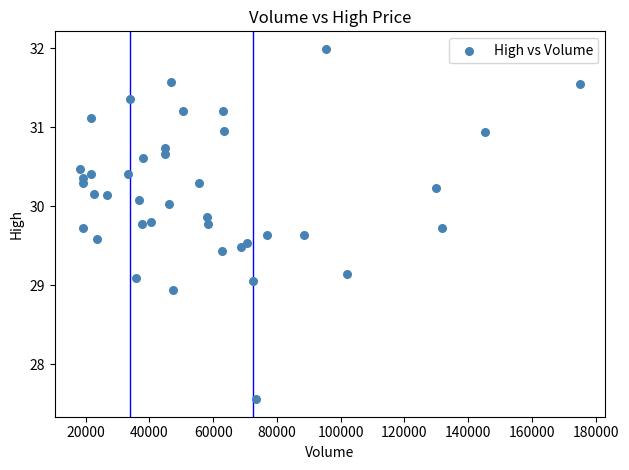

What is the range of X values (max minus min)?

157005.0